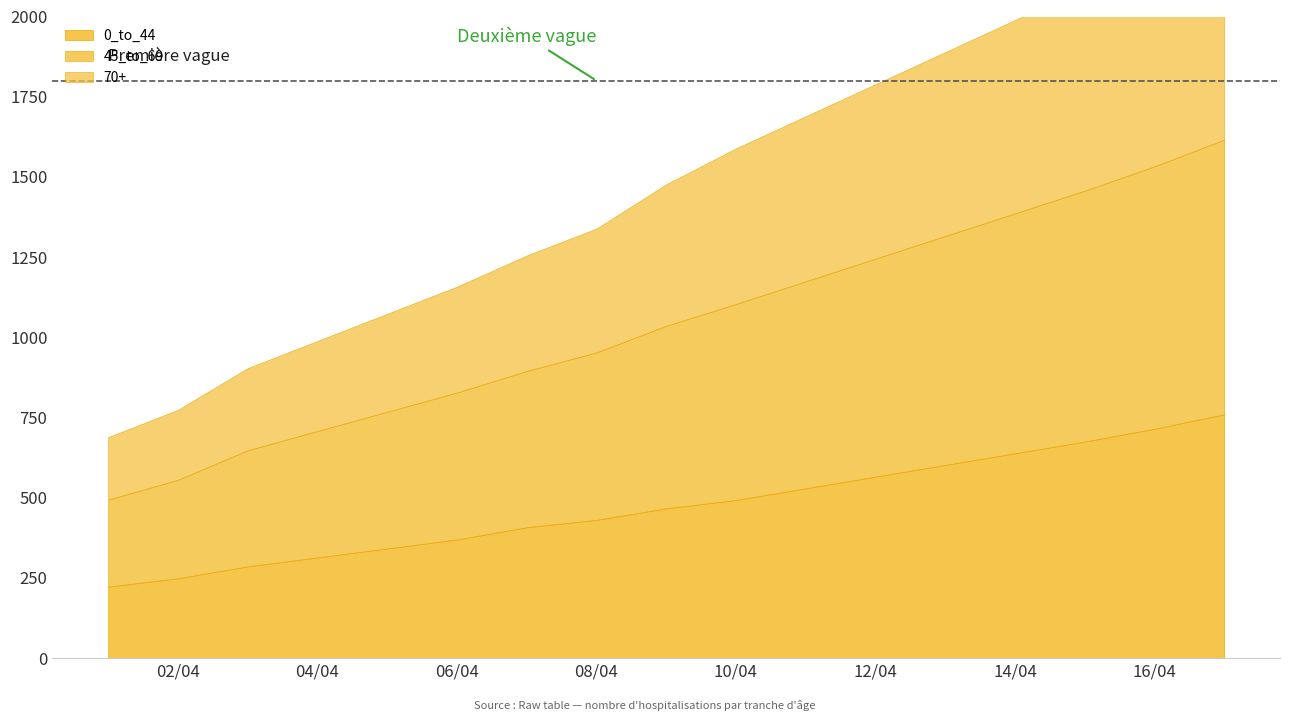

True or false: 0_to_44 has more than 1 points higher than both neighbors.

False